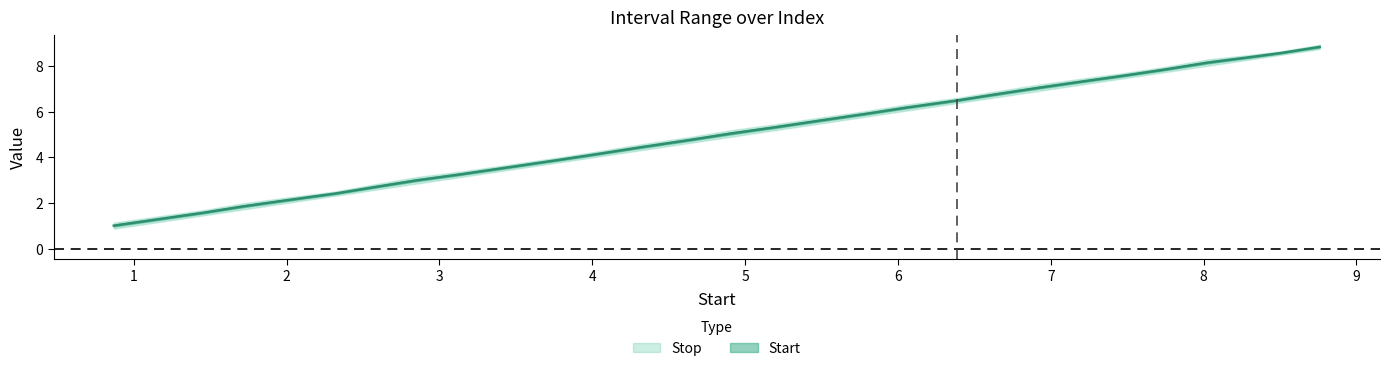

What is the average value?

5.0